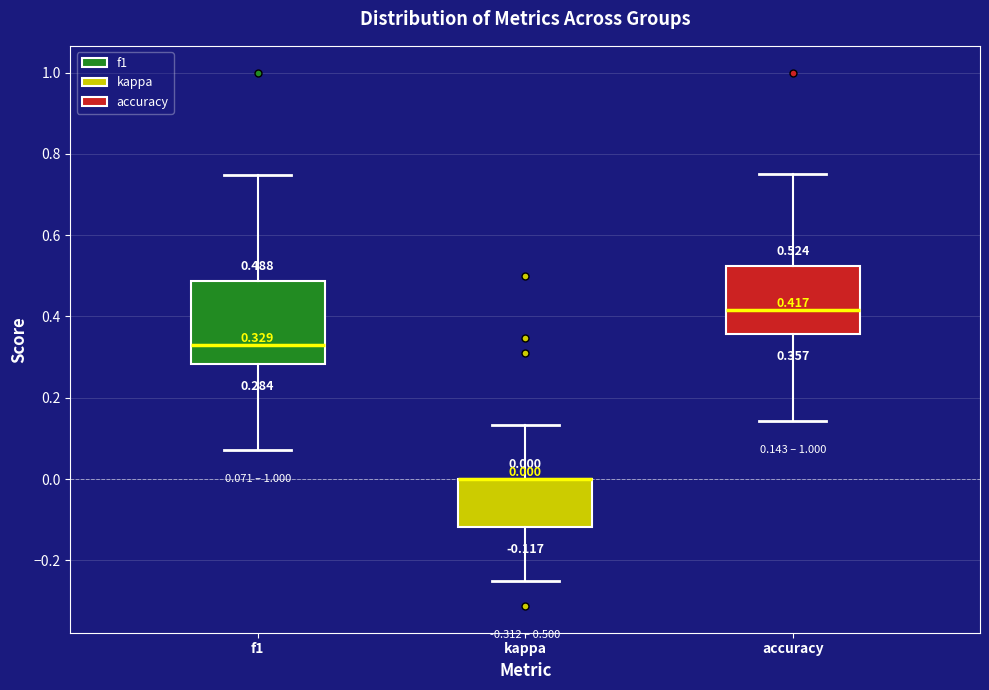

Comparing the boxes themselves (not the whiskers), which one is the tallest?

f1